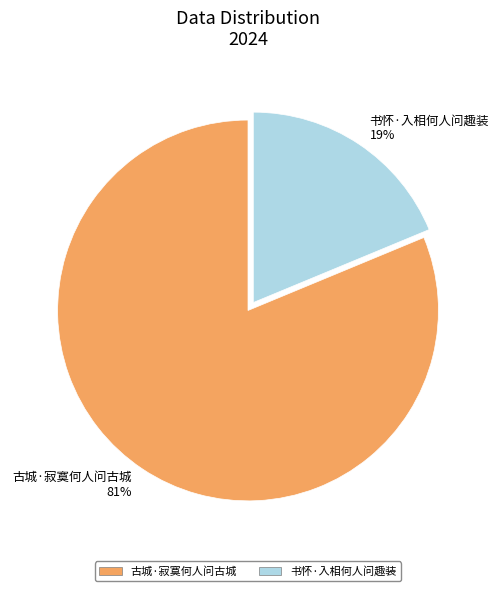

How many slices are in this pie chart?

2